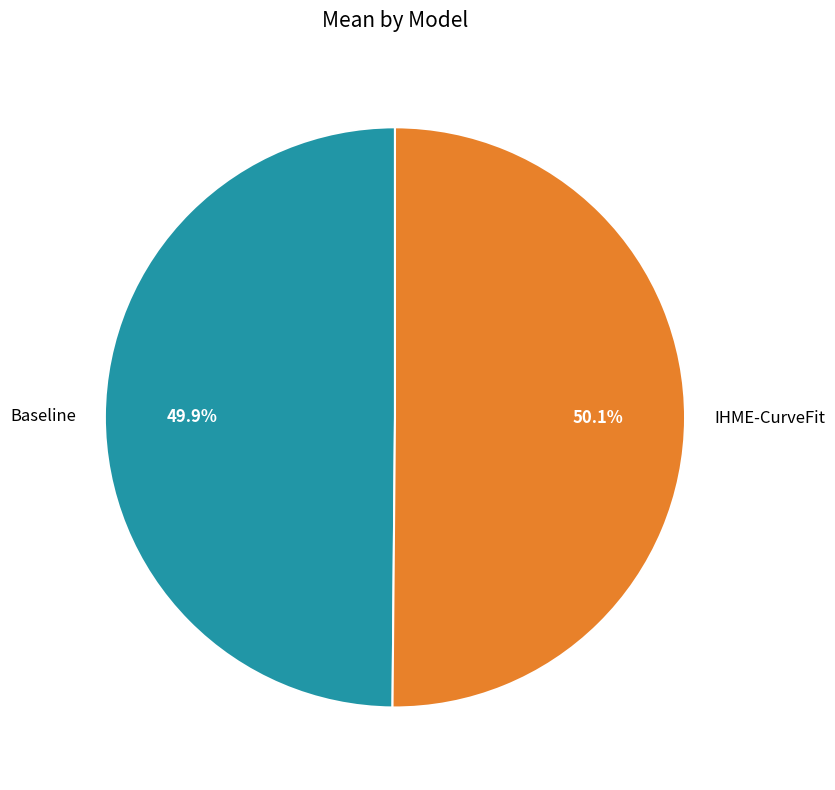

Approximately how many times larger is the value at Baseline compared to IHME-CurveFit?

1.0